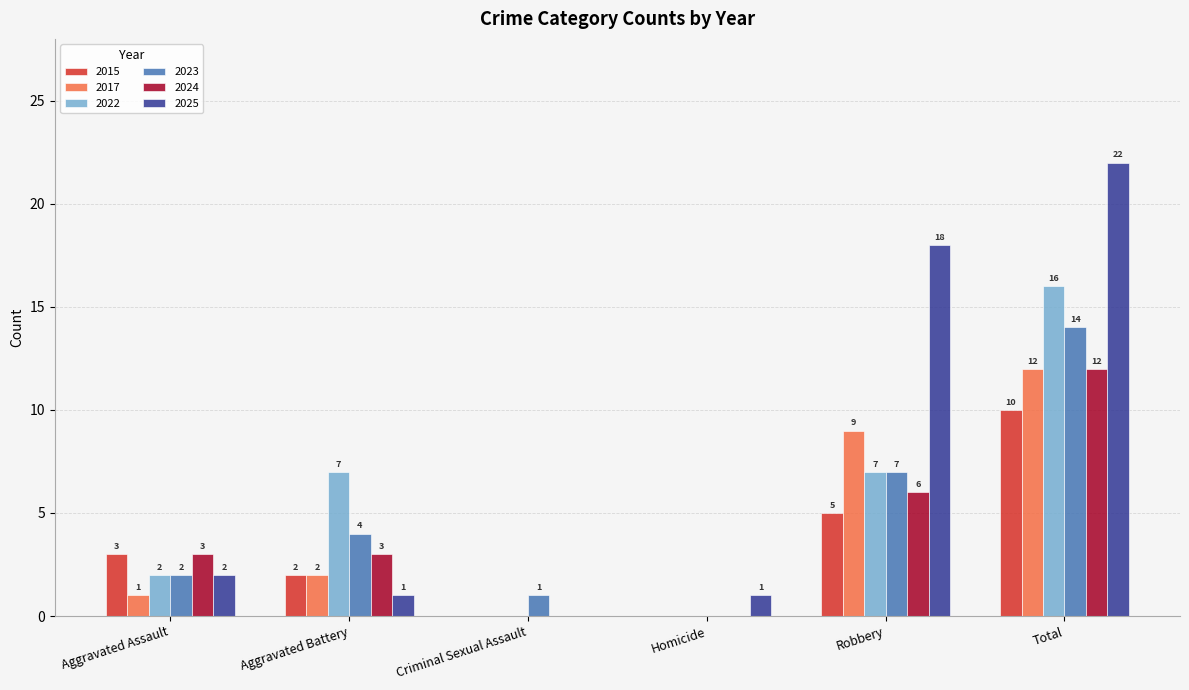

Between Aggravated Battery and Total, which series saw the biggest shift?

2025